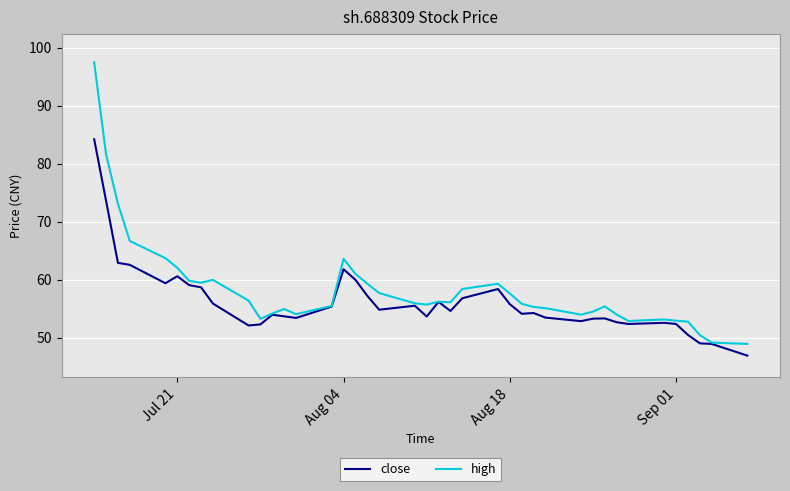

What is the maximum value for close?

84.2